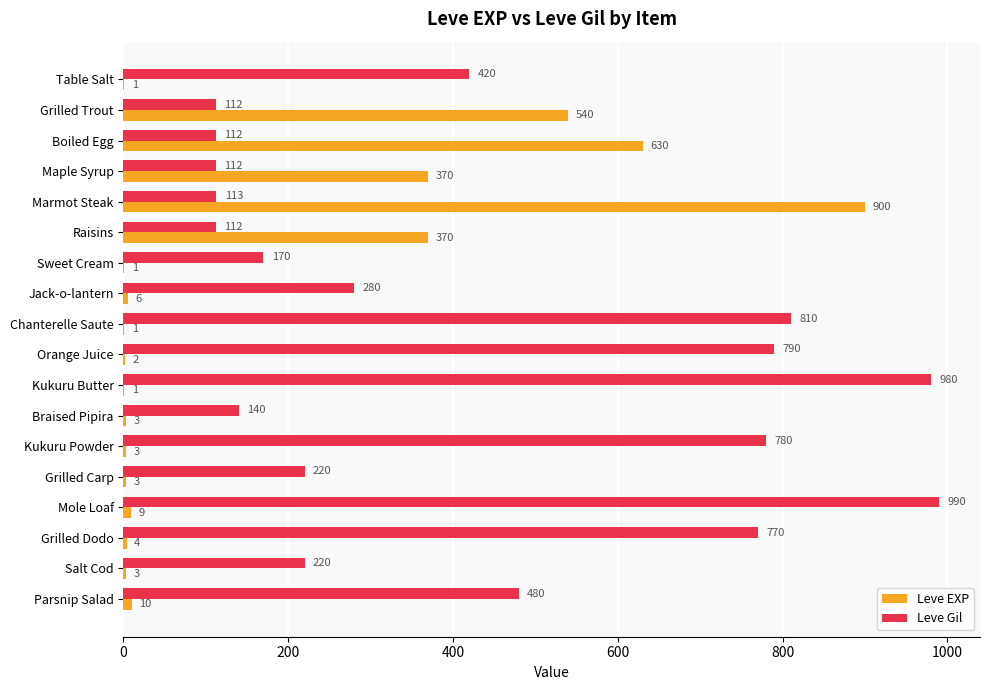

What is the sum of the Leve EXP values at Grilled Dodo and Chanterelle Saute?

5